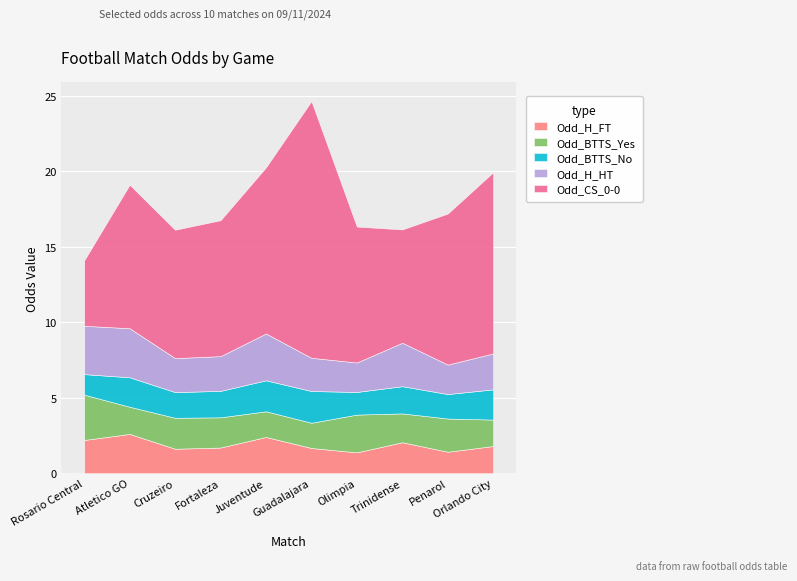

What is the difference between the highest and lowest values at Orlando City?

10.2